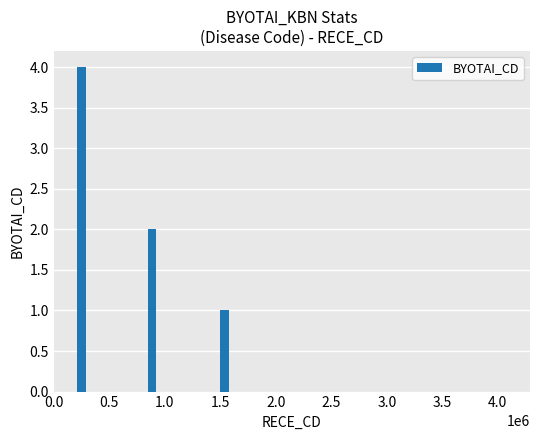

What is the maximum value shown in the chart?

4